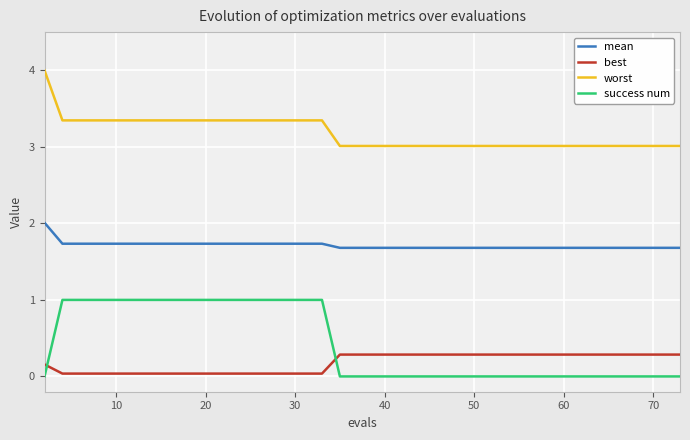

Which series has the largest range (max minus min)?

success num